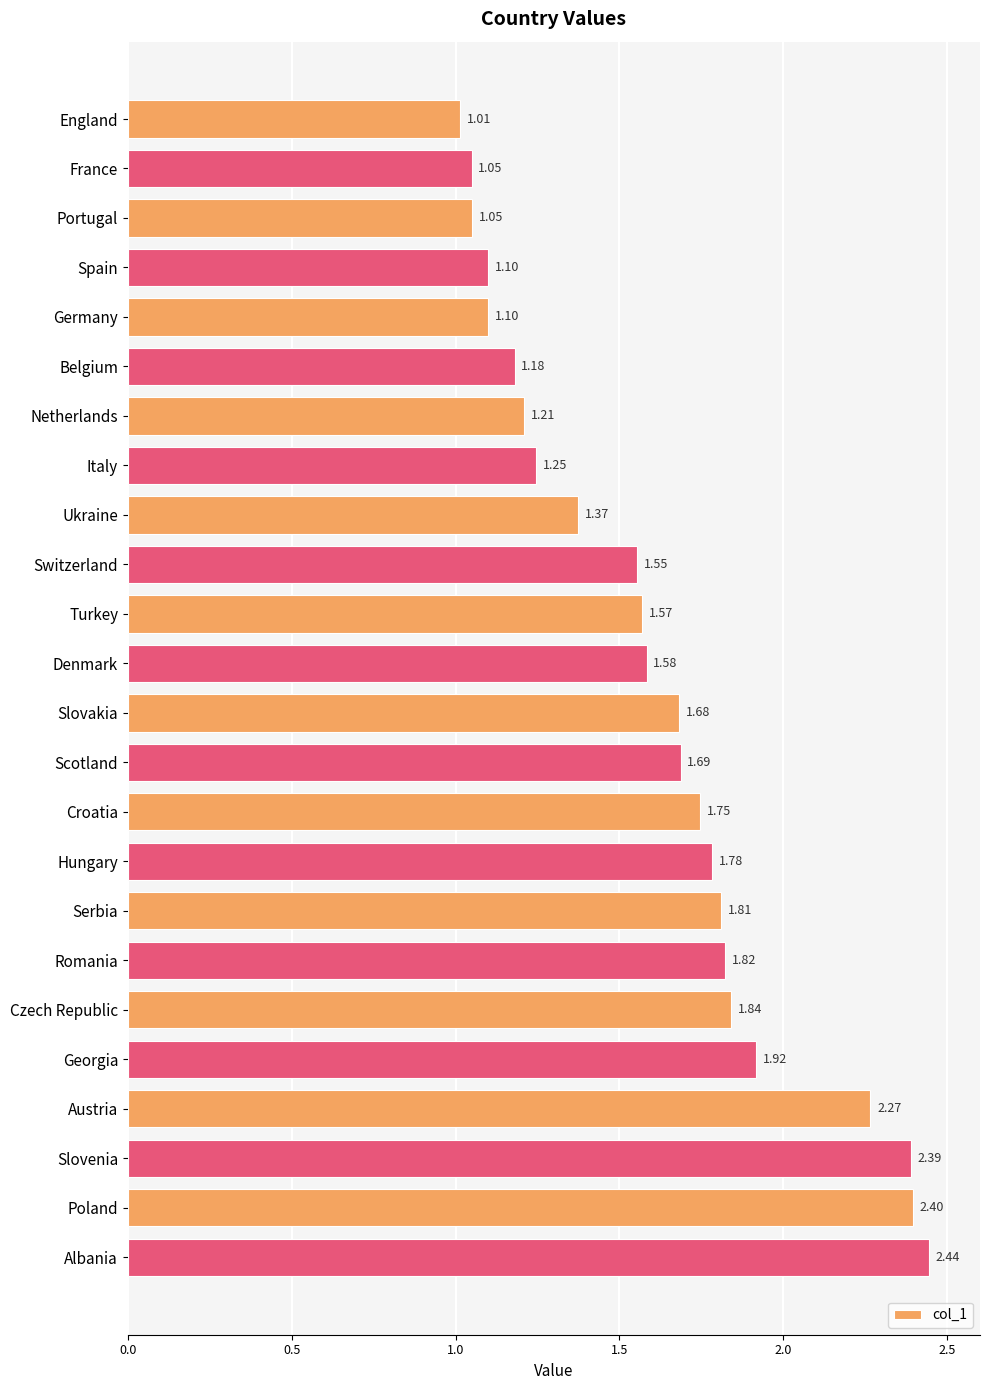

What is the label of the 21st bar from the top?

Austria